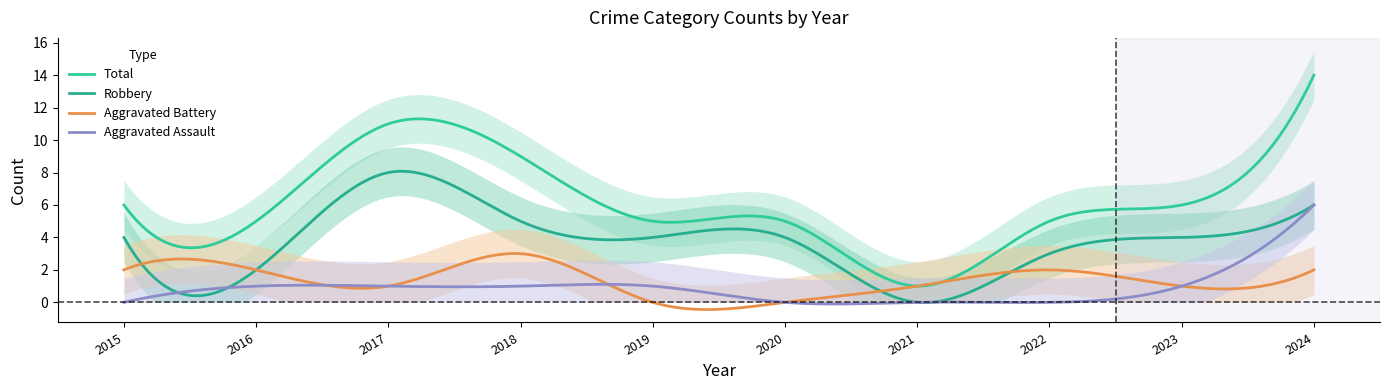

What is the difference between the second highest and minimum values in the Aggravated Battery series?

3.4